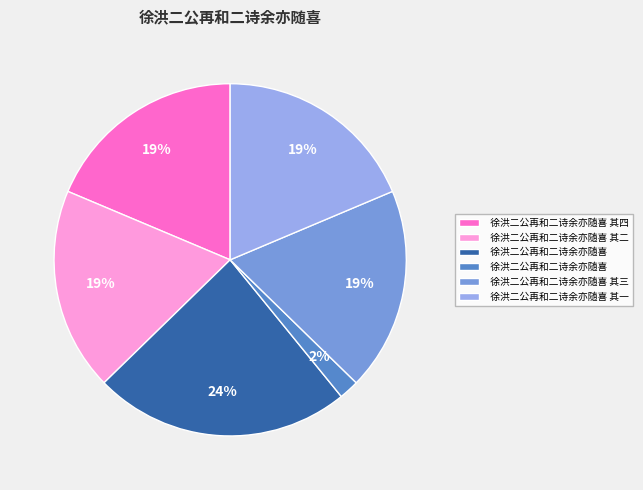

Count the number of slices in the pie.

6